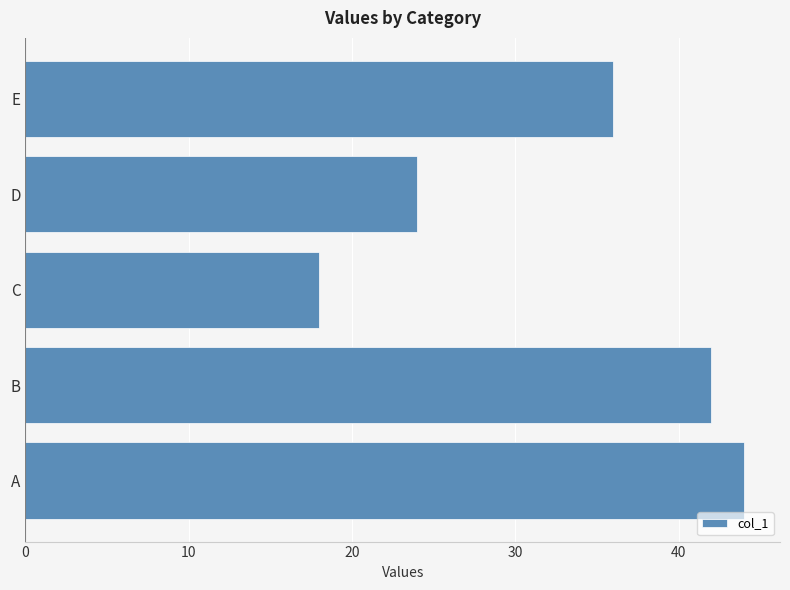

Which has a higher value, E or B?

B